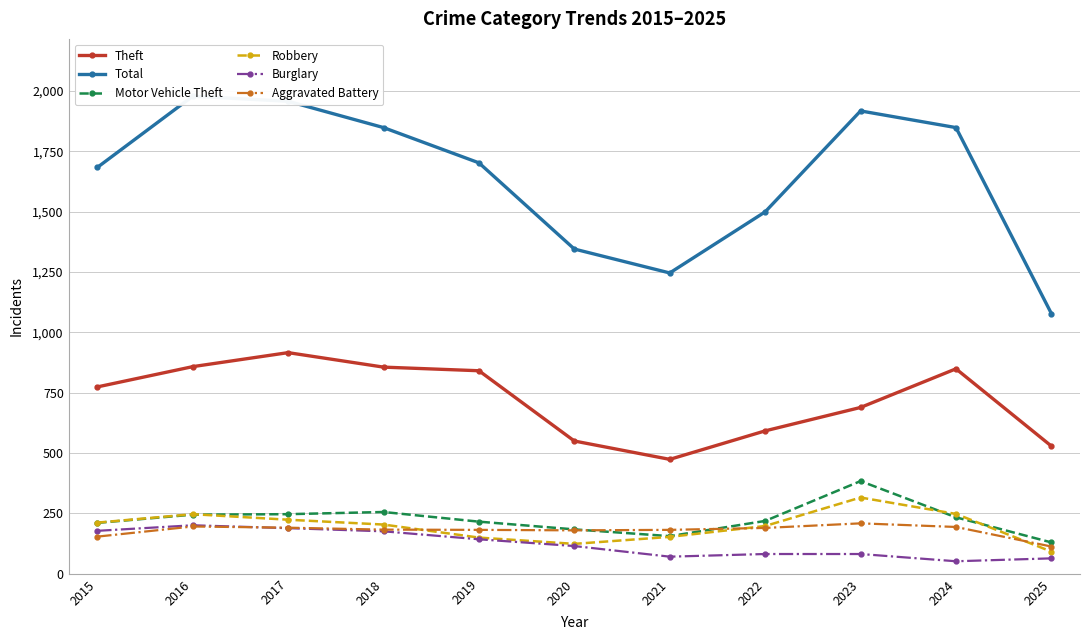

What is the difference between the Robbery values at 2019 and 2015?

62